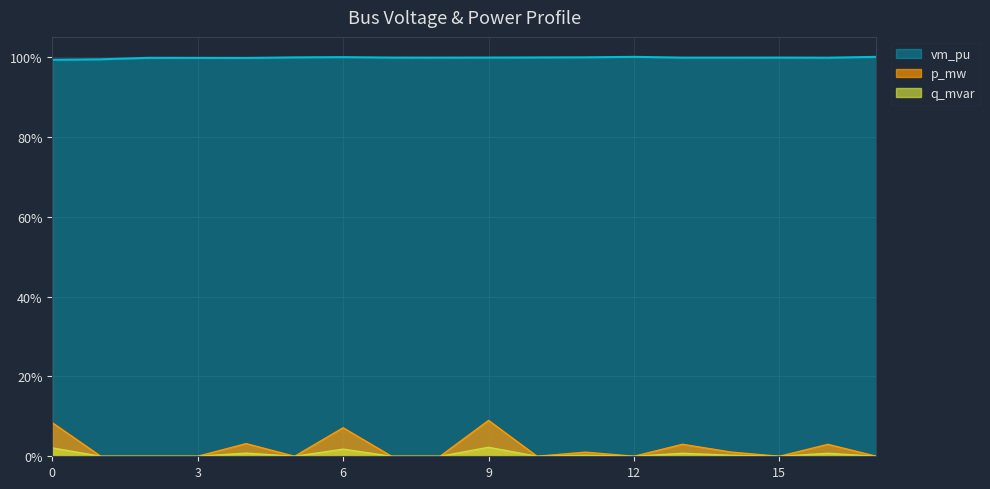

Reading left to right, what are all the values shown in this chart?

vm_pu: 0=1.0	1=1.0	2=1.0	3=1.0	4=1.0	5=1.0	6=1.0	7=1.0	8=1.0	9=1.0	10=1.0	11=1.0	12=1.0	13=1.0	14=1.0	15=1.0	16=1.0	17=1.0
p_mw: 0=0.1	1=0.0	2=0.0	3=0.0	4=0.0	5=0.0	6=0.1	7=0.0	8=0.0	9=0.1	10=0.0	11=0.0	12=0.0	13=0.0	14=0.0	15=0.0	16=0.0	17=0.0
q_mvar: 0=0.0	1=0.0	2=0.0	3=0.0	4=0.0	5=0.0	6=0.0	7=0.0	8=0.0	9=0.0	10=0.0	11=0.0	12=0.0	13=0.0	14=0.0	15=0.0	16=0.0	17=0.0